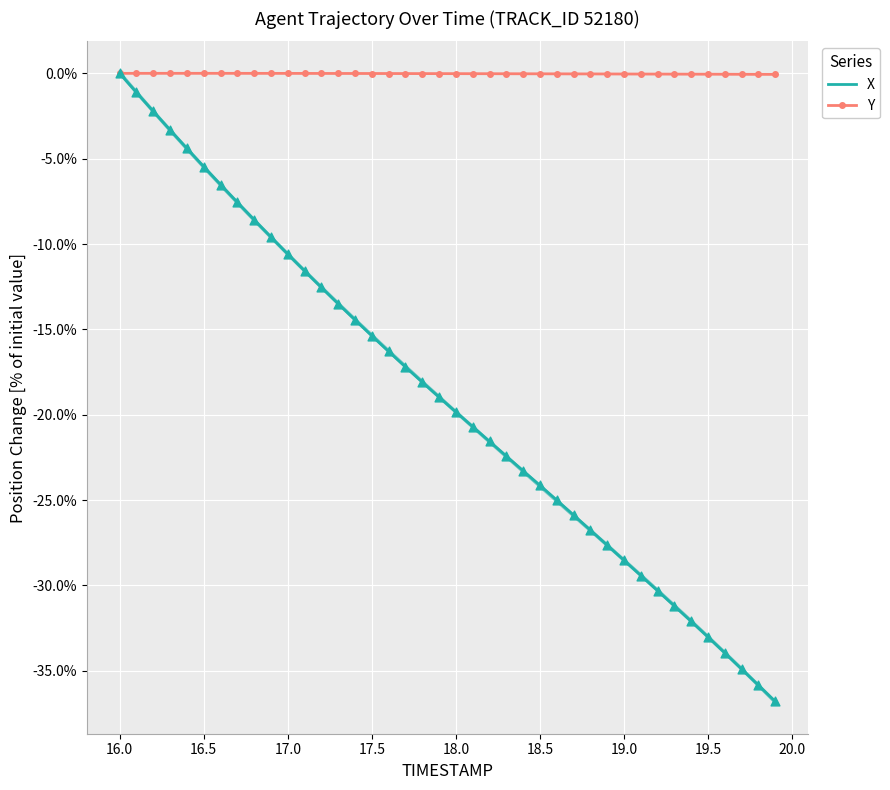

Which series has the largest total across all categories?

Y